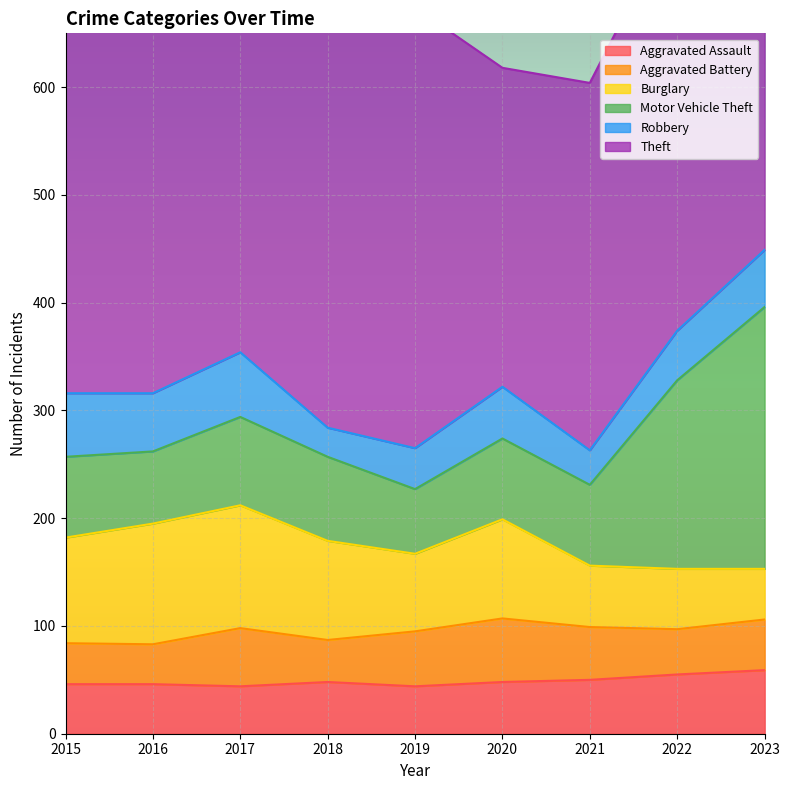

The value of Aggravated Assault at 2019 is 19. True or false?

False